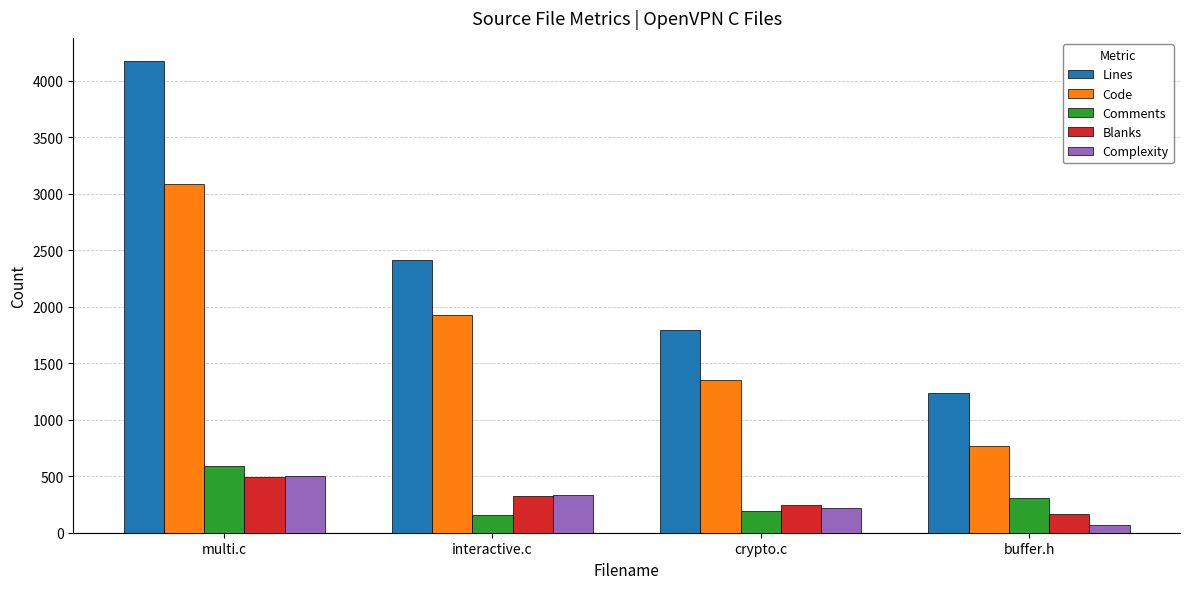

Is it true that Comments equals 545 at buffer.h?

False